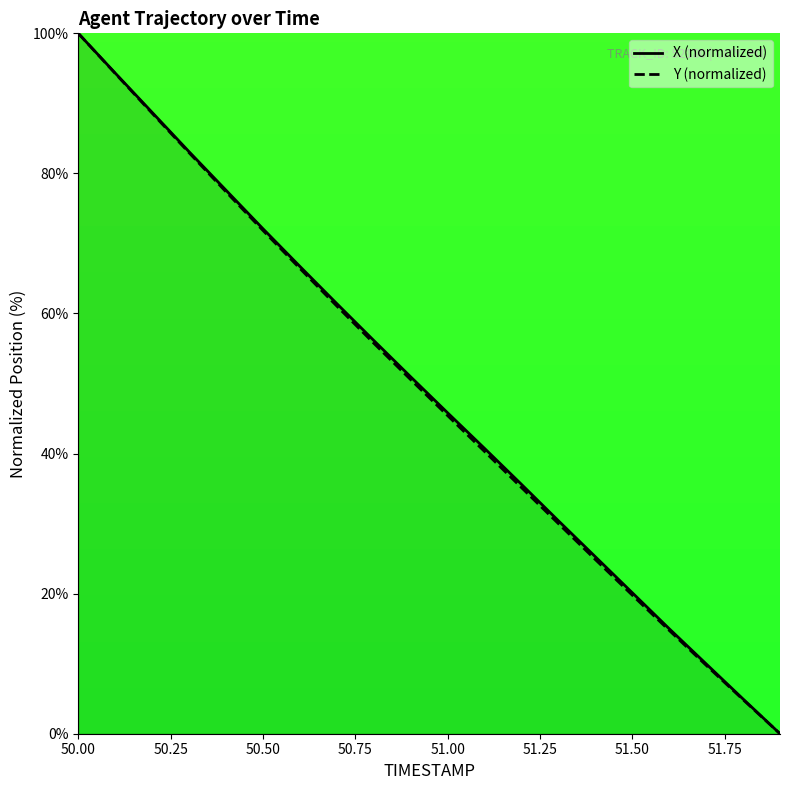

How many positive values does the Y (normalized) series have?

19